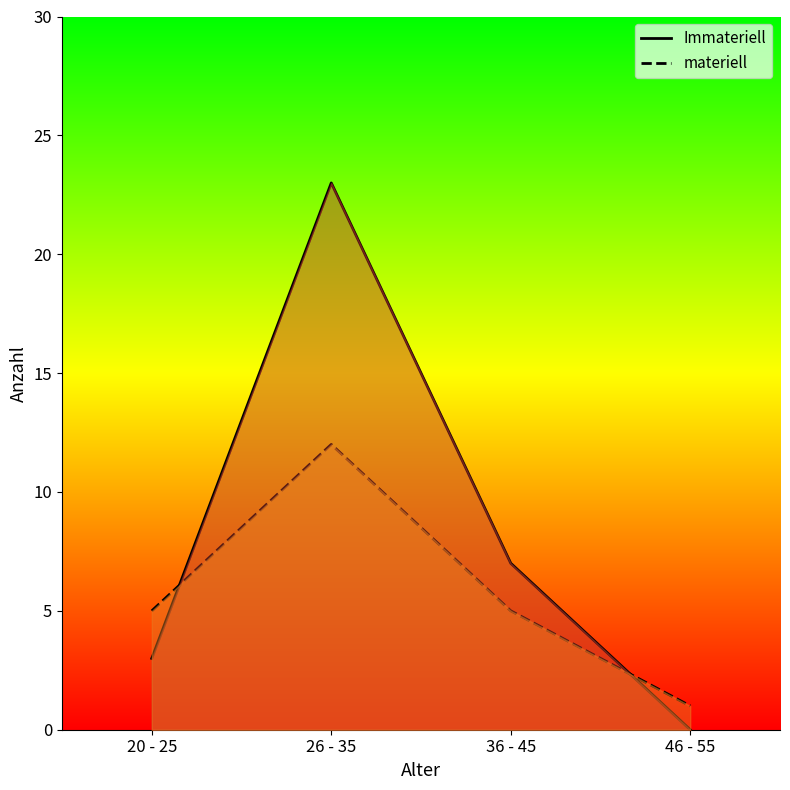

Rank the categories by Immateriell value from lowest to highest.

46 - 55, 20 - 25, 36 - 45, 26 - 35